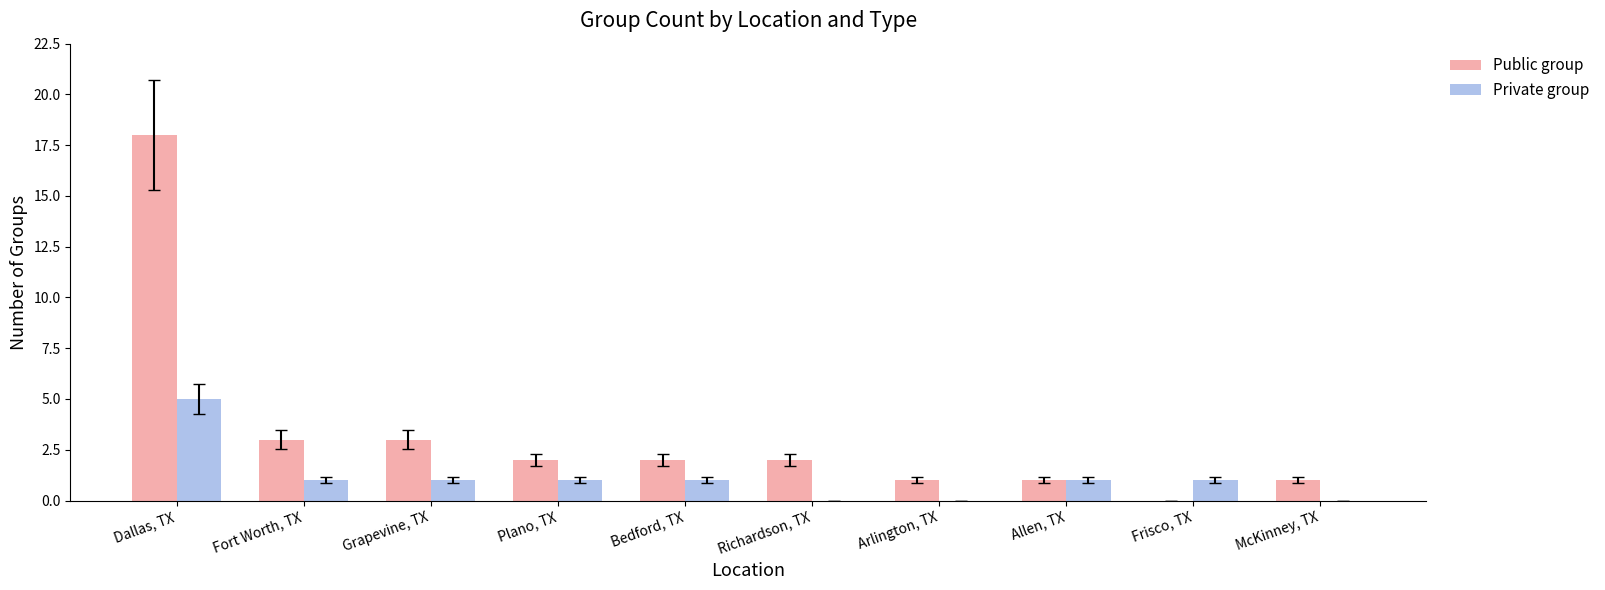

What is the highest value of the Public group series?

18